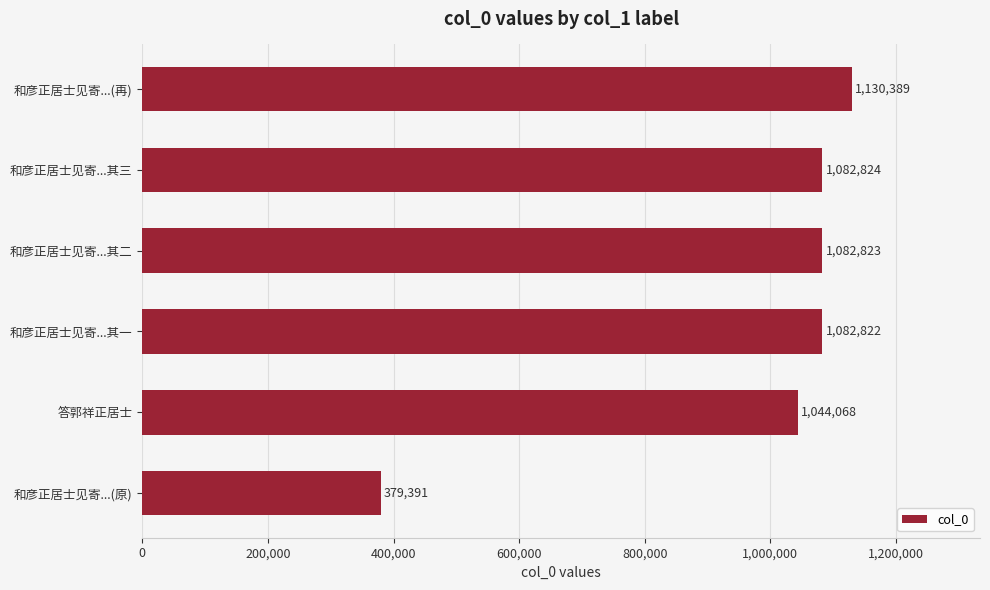

What is the change in value from 答郭祥正居士 to 和彦正居士见寄...其一?

+38754